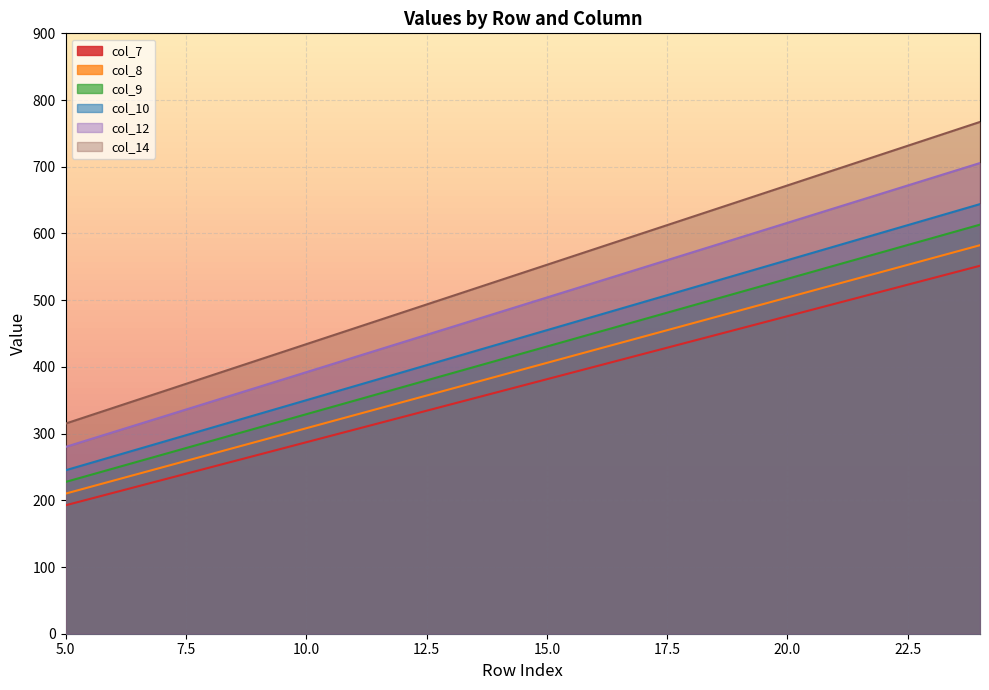

How many categories are shown in the chart?

20